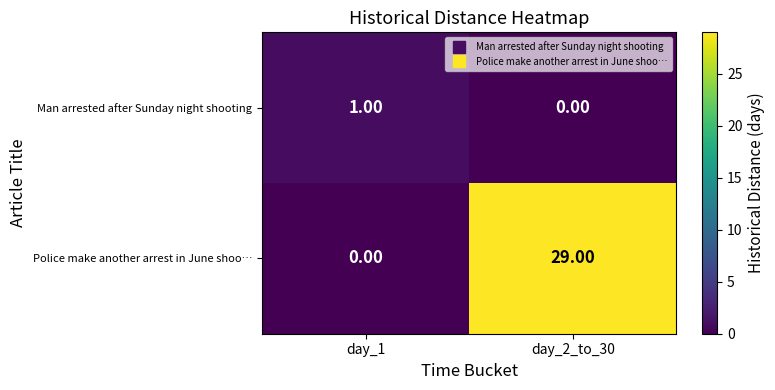

What is the difference between the maximum and minimum values in the Police make another arrest in June shoo… series?

29